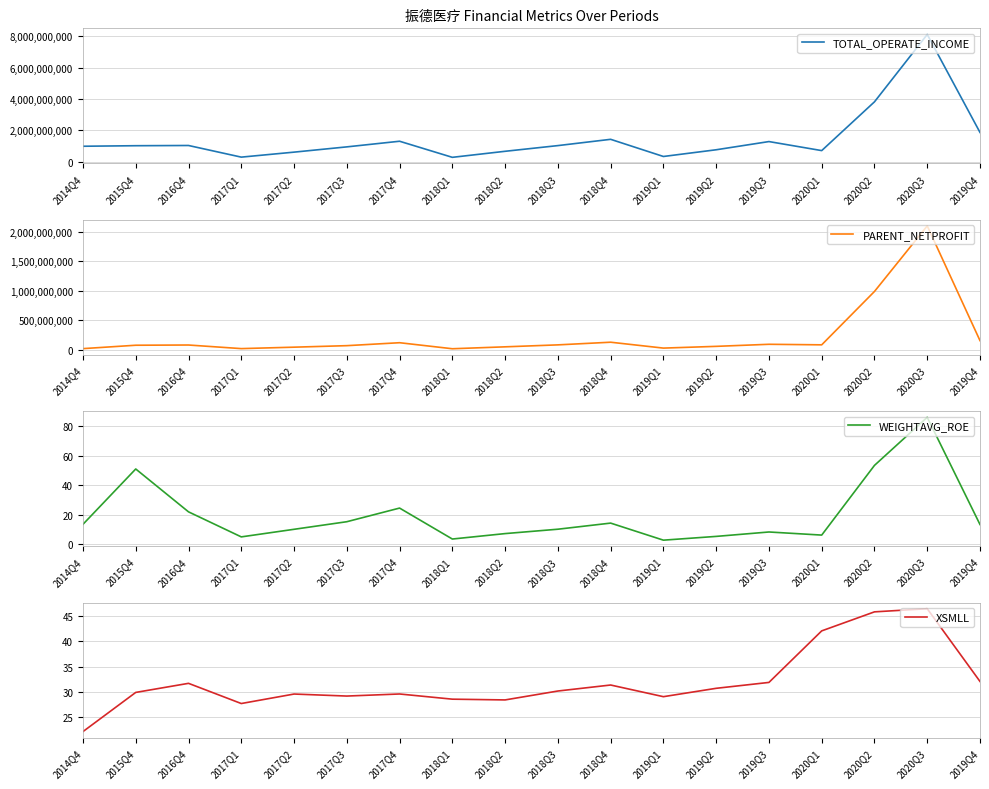

Which series has the largest range (max minus min)?

TOTAL_OPERATE_INCOME